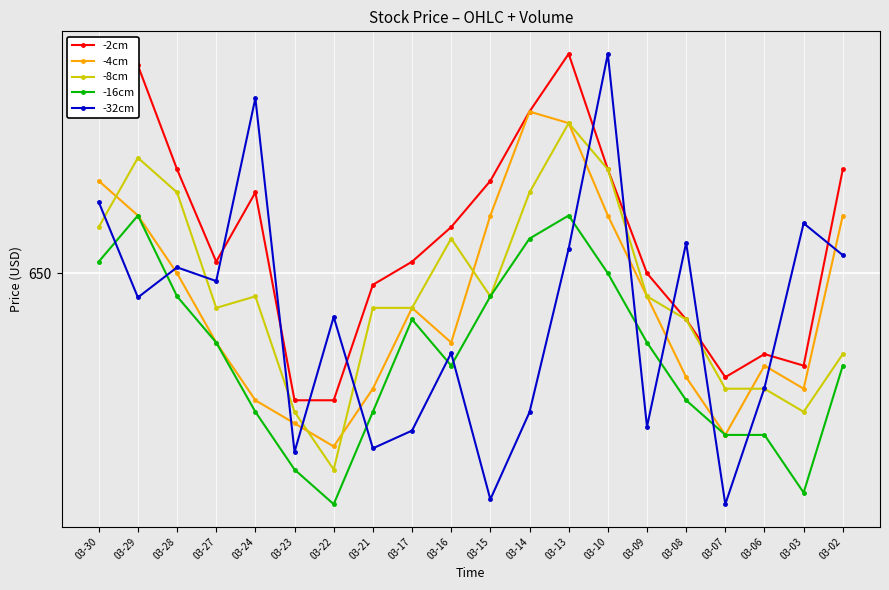

Is this an area chart (filled region under the line)?

No